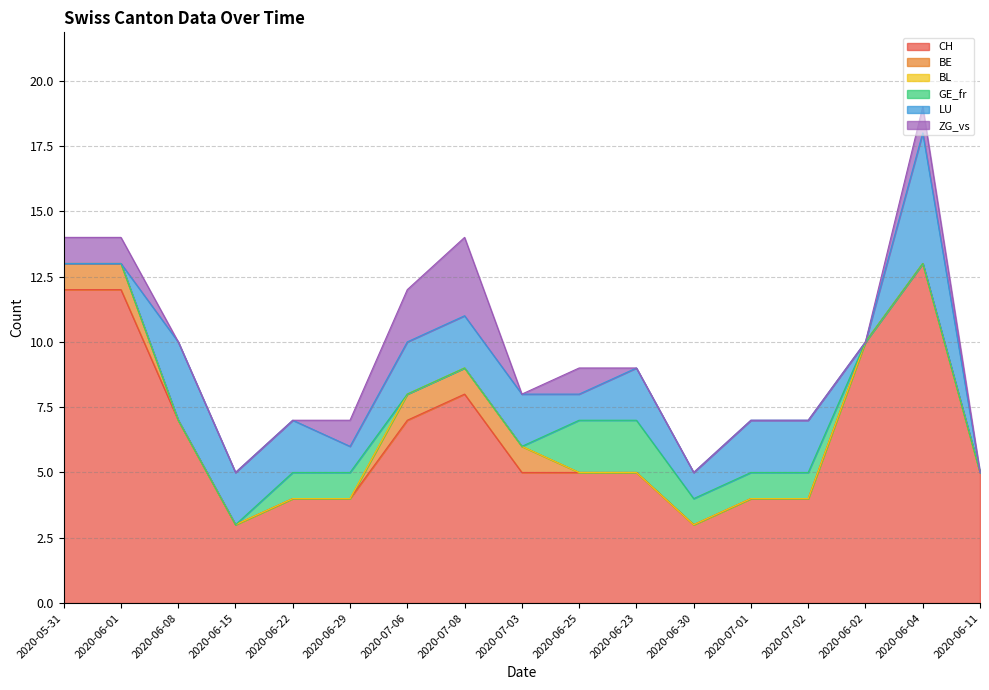

Reading left to right, what are all the values shown in this chart?

CH: 12	12	7	3	4	4	7	8	5	5	5	3	4	4	10	13	5
BE: 1	1	0	0	0	0	1	1	1	0	0	0	0	0	0	0	0
BL: 0	0	0	0	0	0	0	0	0	0	0	0	0	0	0	0	0
GE_fr: 0	0	0	0	1	1	0	0	0	2	2	1	1	1	0	0	0
LU: 0	0	3	2	2	1	2	2	2	1	2	1	2	2	0	5	0
ZG_vs: 1	1	0	0	0	1	2	3	0	1	0	0	0	0	0	1	0